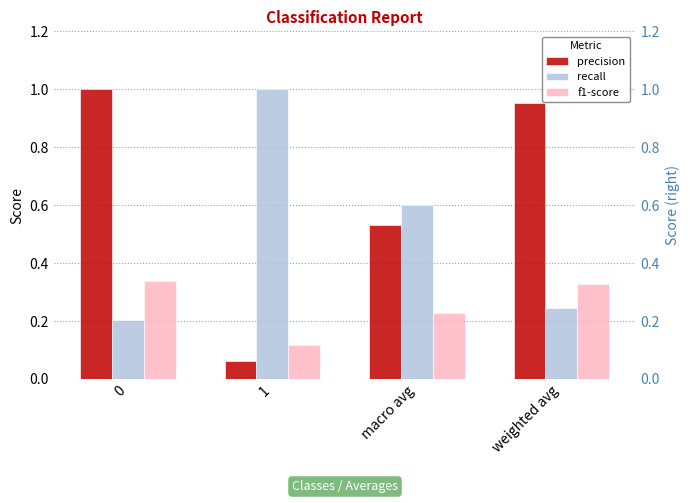

Rank the series by their average value, from lowest to highest.

f1-score, recall, precision